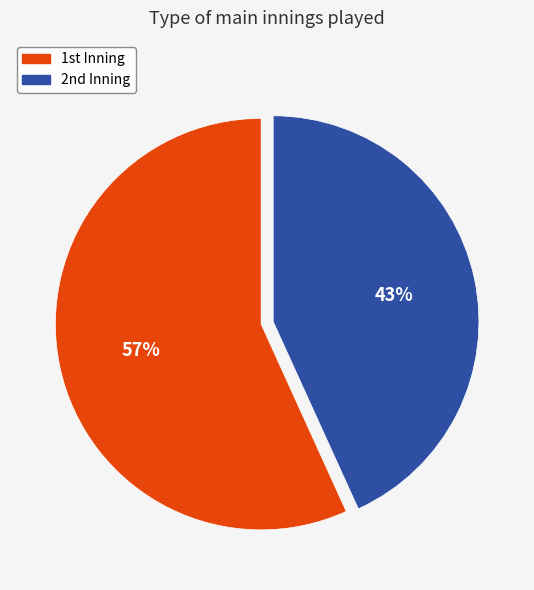

Which category has the biggest portion of the pie?

1st